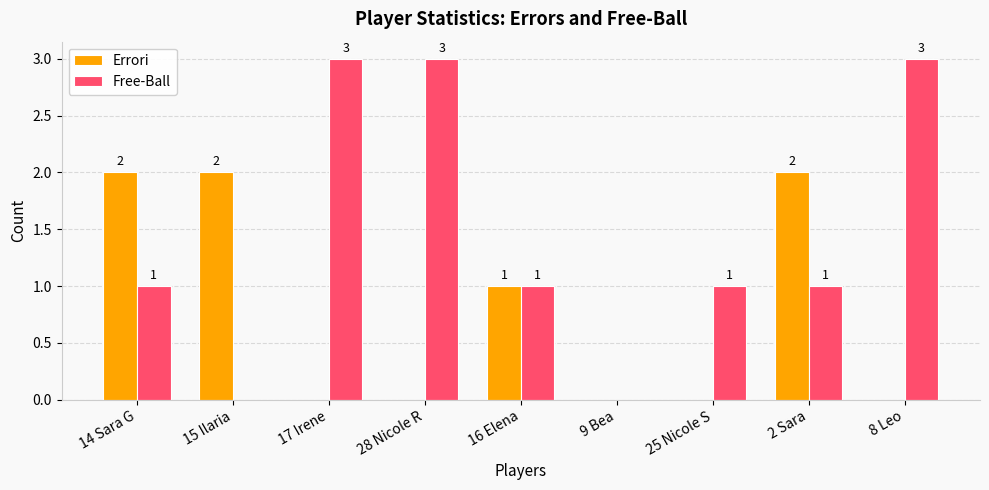

Is the value of Errori at 15 Ilaria greater than the value of Free-Ball at 28 Nicole R?

No